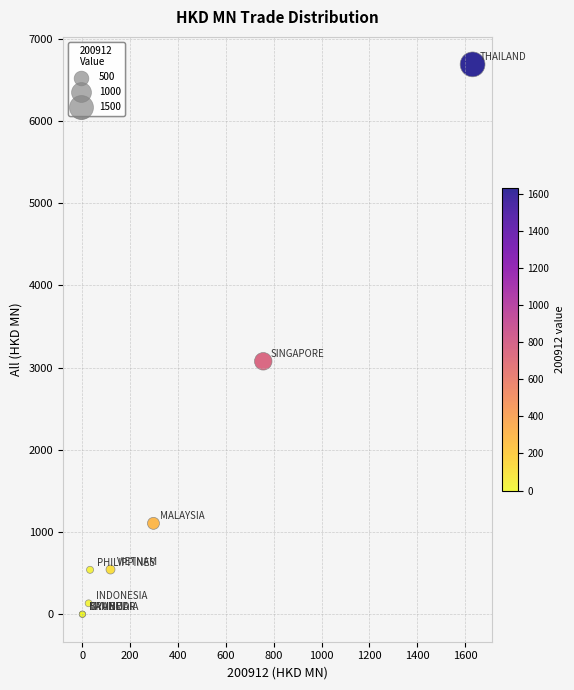

What Y value in the scatter plot is closest to 3342?

3075.4